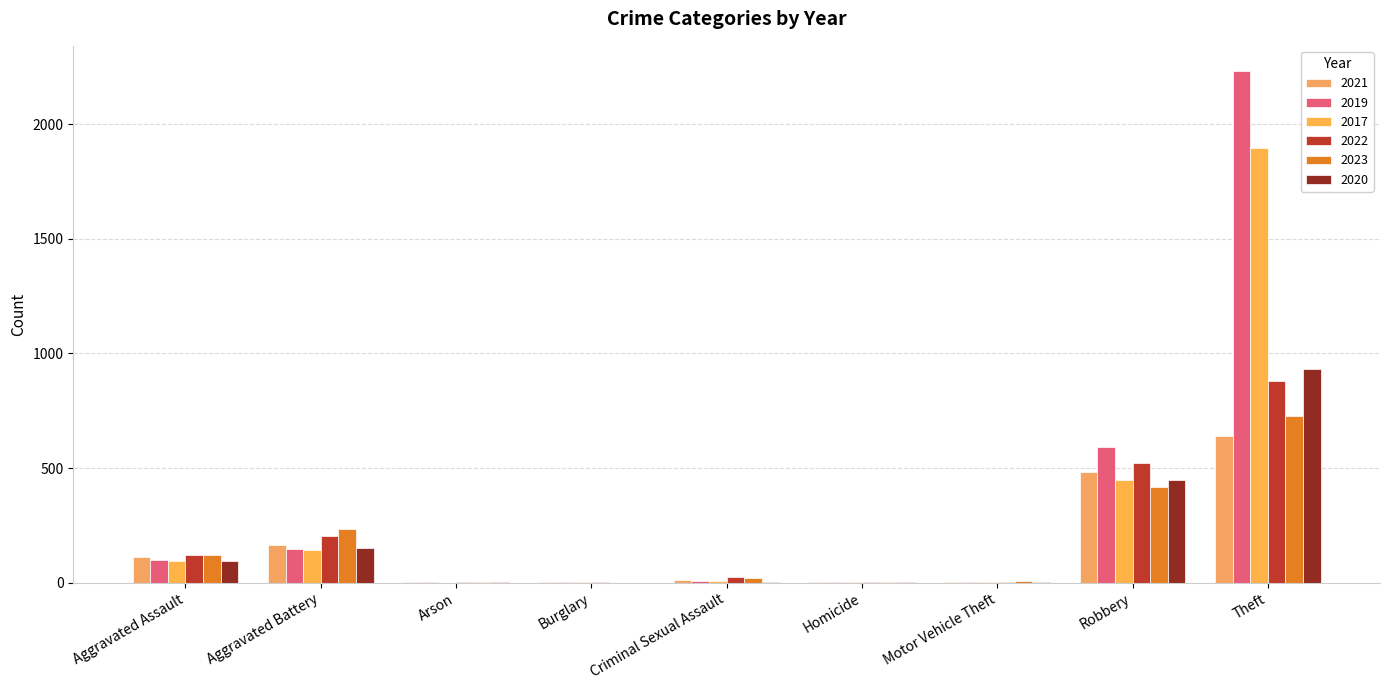

Which series has the largest range (max minus min)?

2019